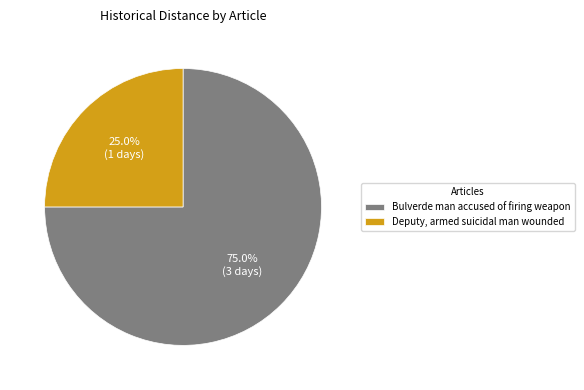

Is it true that Bulverde man accused of firing weapon is 75% of the pie?

True